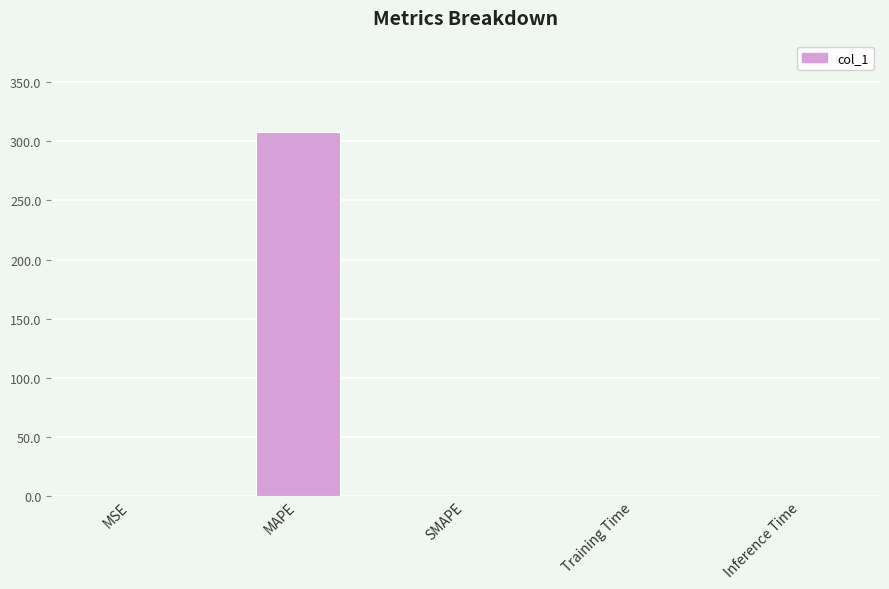

Which category has the highest value across all series?

MAPE